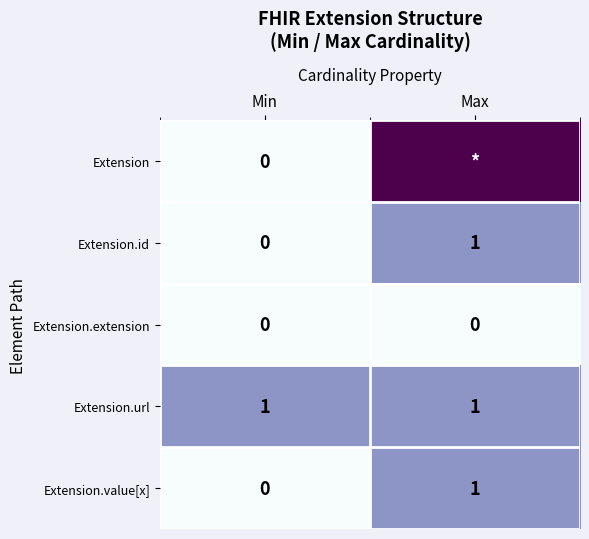

What is the spread (max minus min) of values at Max?

2